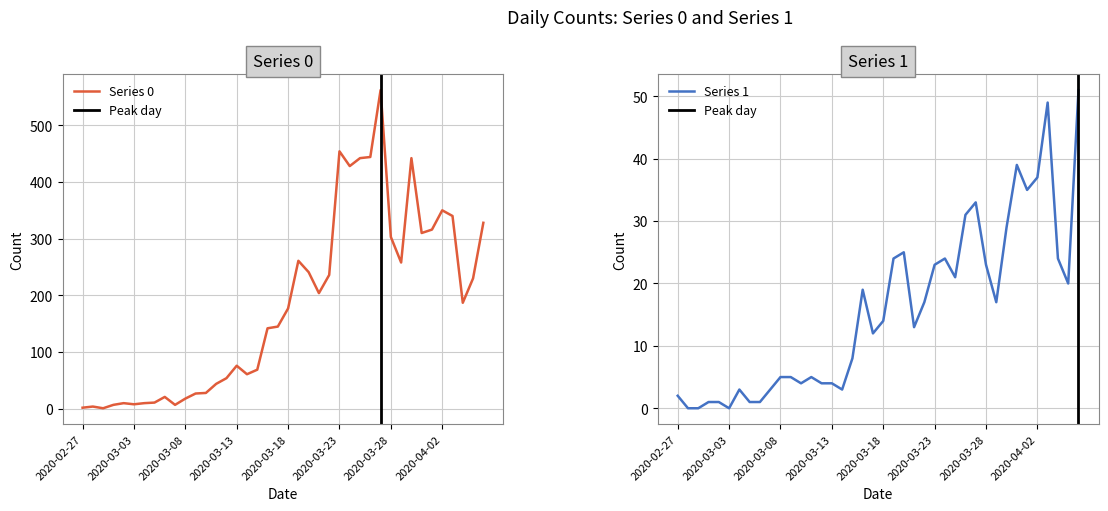

Is it true that Series 1 equals 0 at 2020-03-05?

False